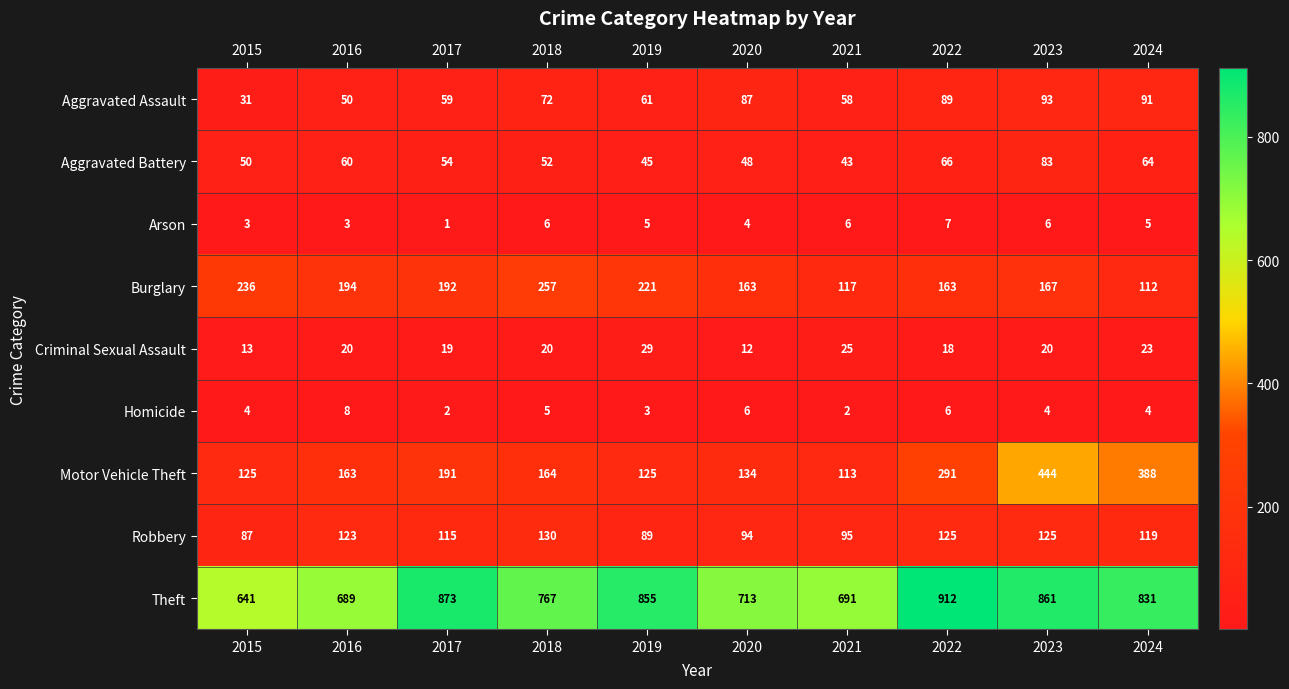

Which series changed the most between 2015 and 2022?

Theft